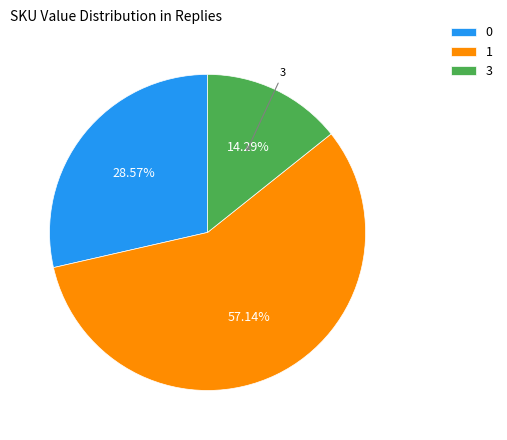

Approximately how many times larger is the value at 3 compared to 0?

0.5